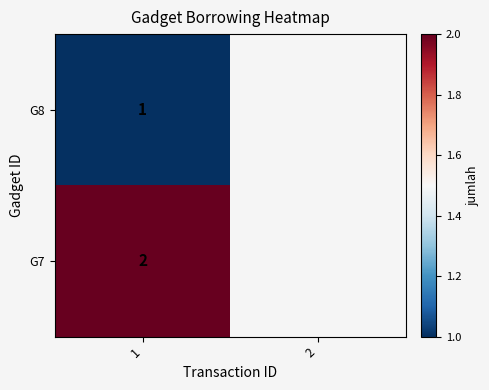

At 1, list the series in order from smallest to largest.

G8, G7